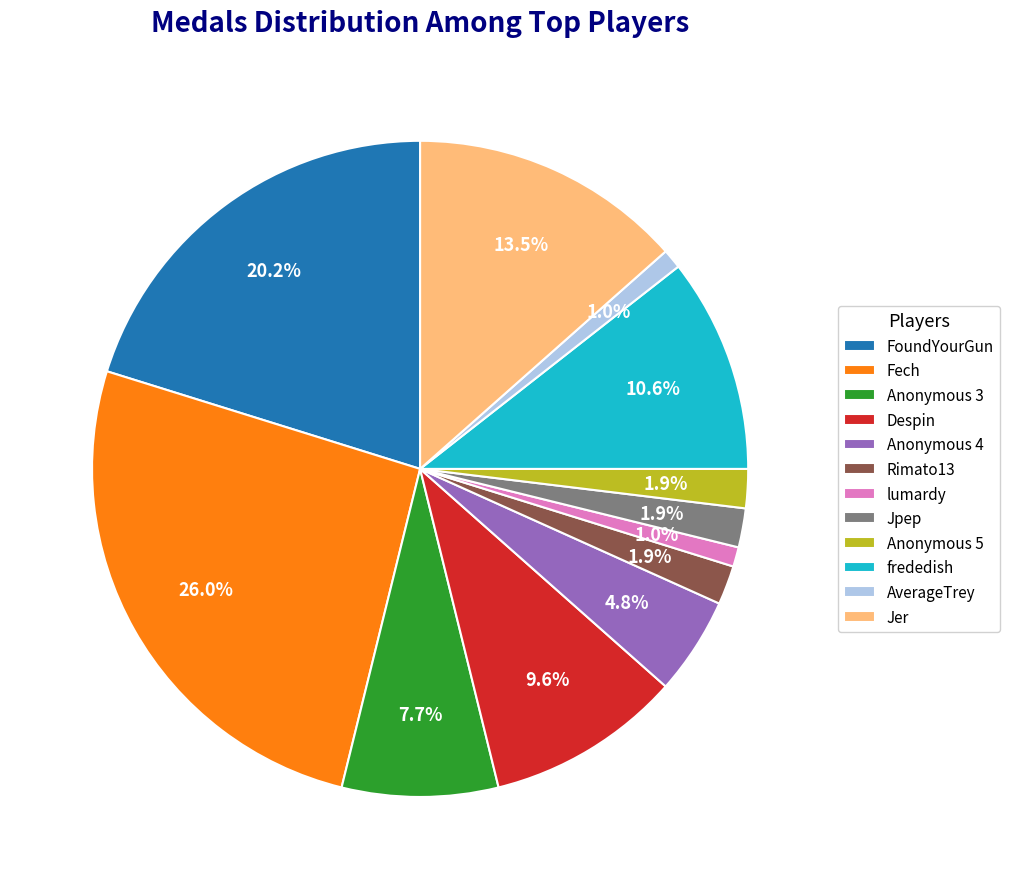

To the nearest percent, what is the combined percentage of lumardy and Anonymous 4?

6%